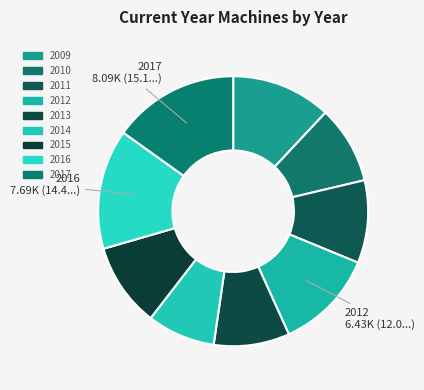

To the nearest percent, what percentage of the pie is 2014?

8%